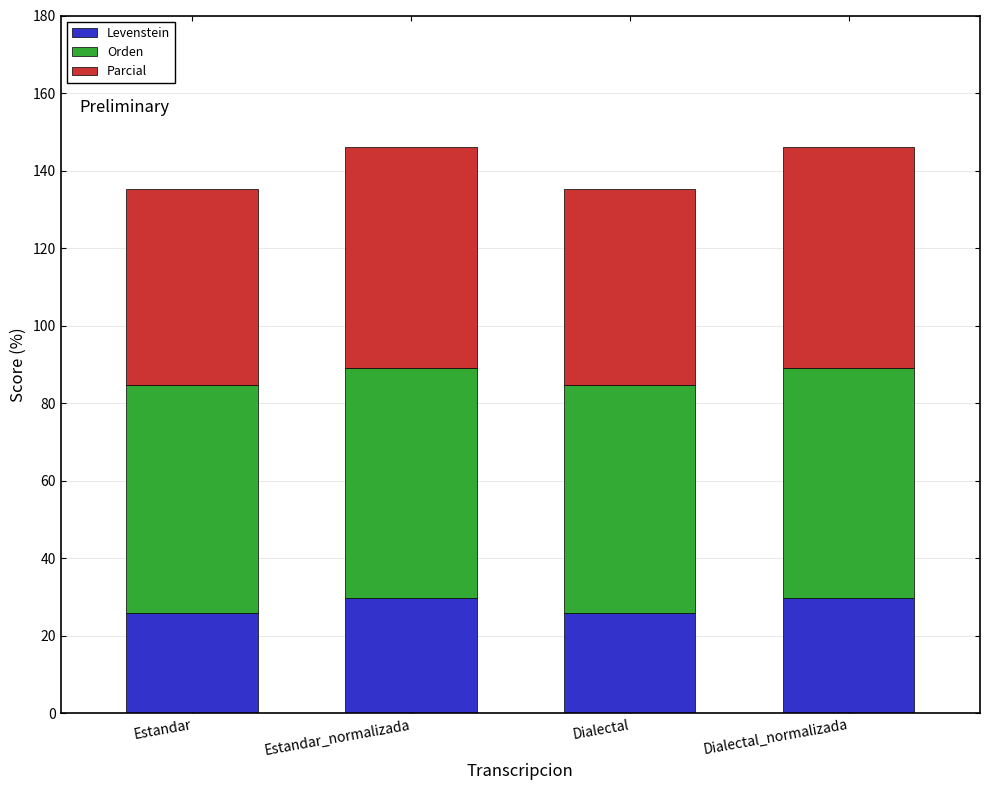

What is the minimum value for Levenstein?

25.9